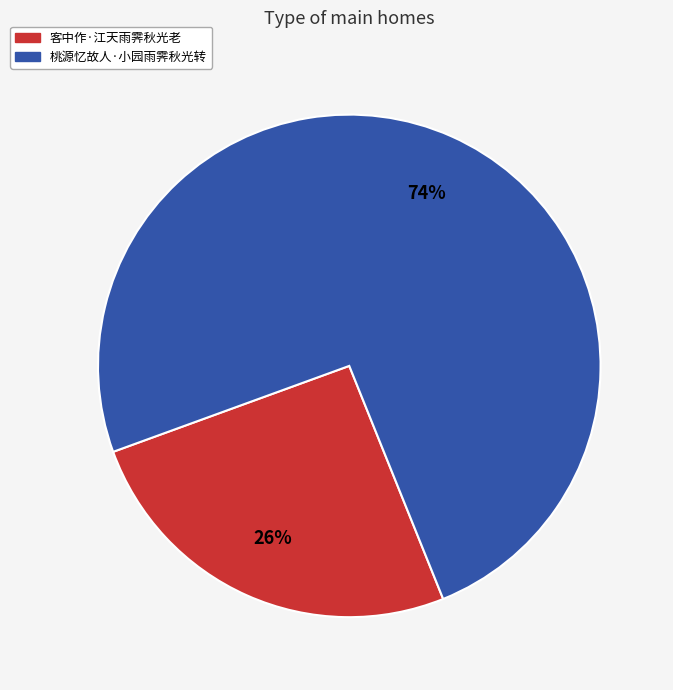

True or false: 桃源忆故人·小园雨霁秋光转 accounts for 84% of the total.

False